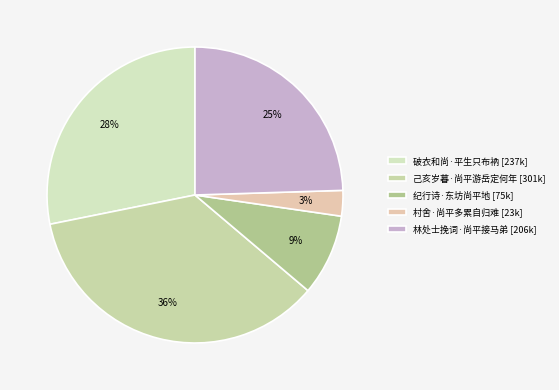

What percentage is the 己亥岁暮·尚平游岳定何年 slice, to the nearest percent?

36%